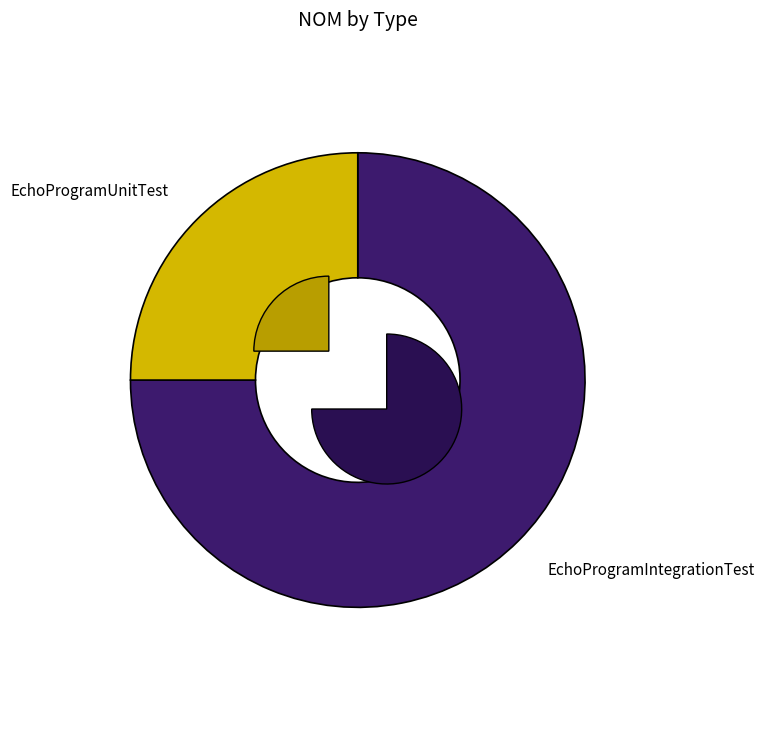

Approximately how many times larger is the value at EchoProgramUnitTest compared to EchoProgramIntegrationTest?

0.3